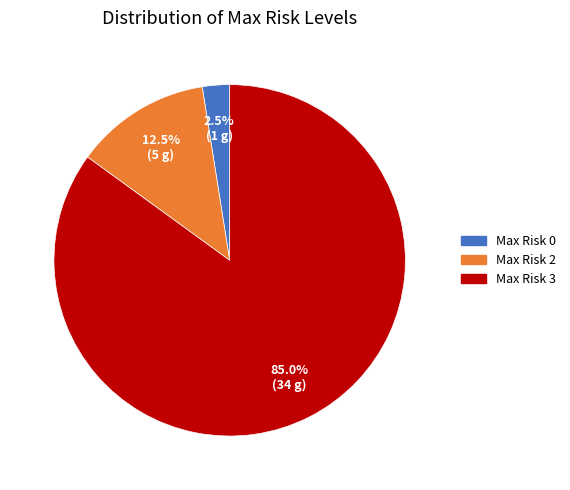

Is there any slice that represents more than half of the pie?

Yes